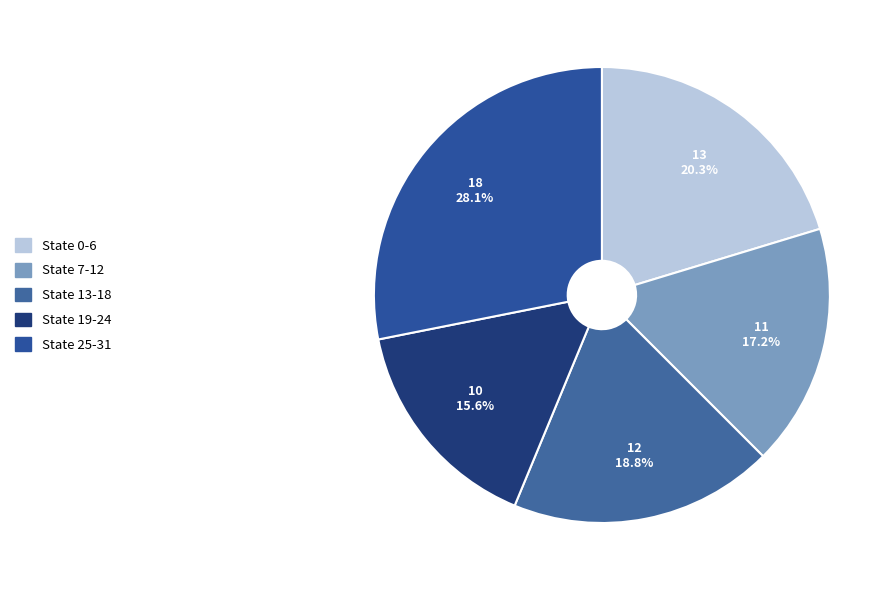

To the nearest percent, what is the difference between the largest and smallest slice percentages?

12%